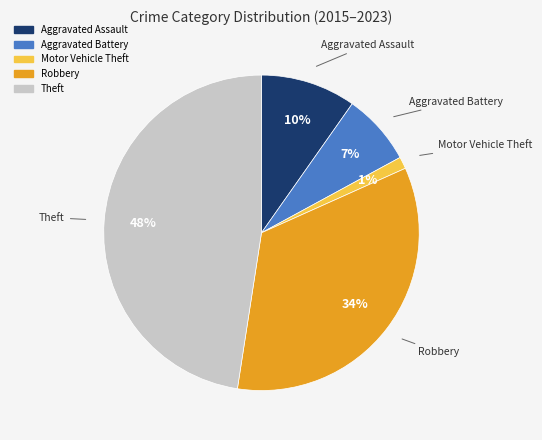

To the nearest percent, what portion does Aggravated Battery represent?

7%